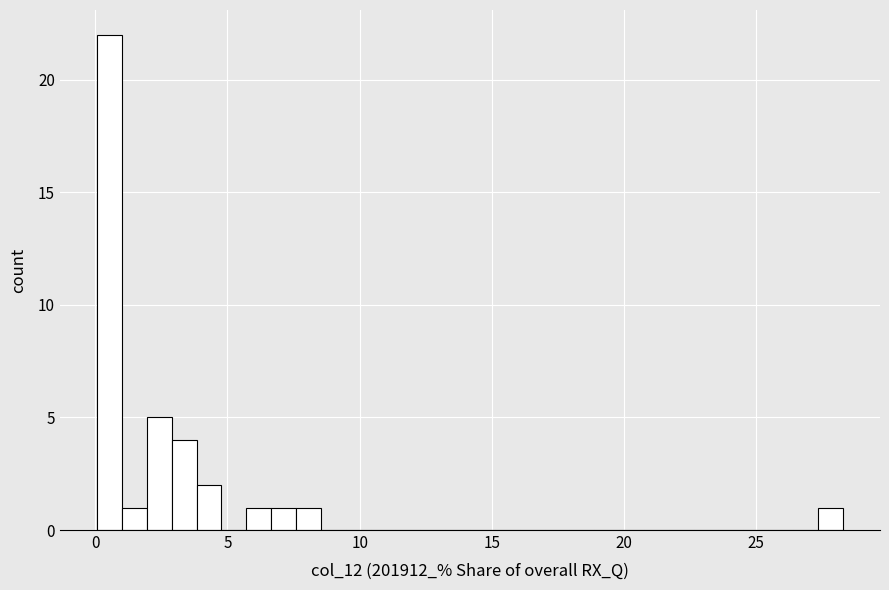

Around what value on the x-axis is the tallest bar? Give the approximate position of its centre, as read against the axis.

0.5